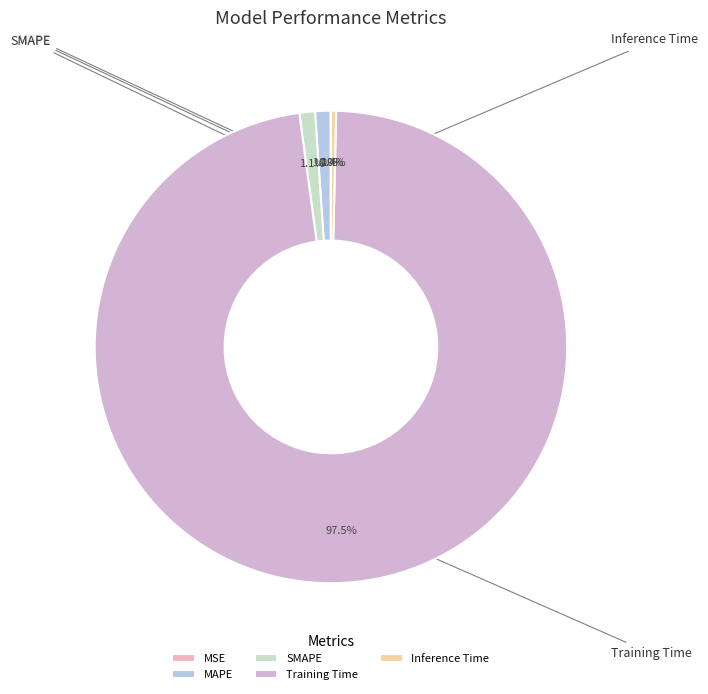

Do Inference Time and Training Time together represent more than half of the pie?

Yes